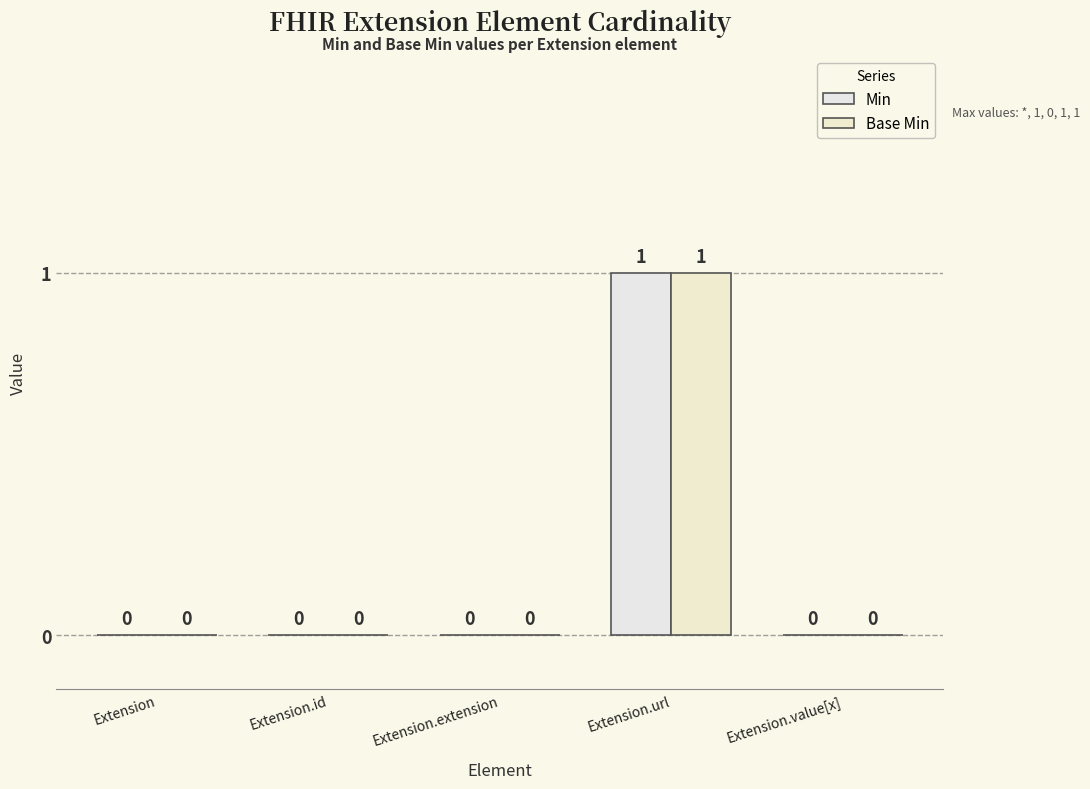

What are all the series names shown in the legend?

Min, Base Min